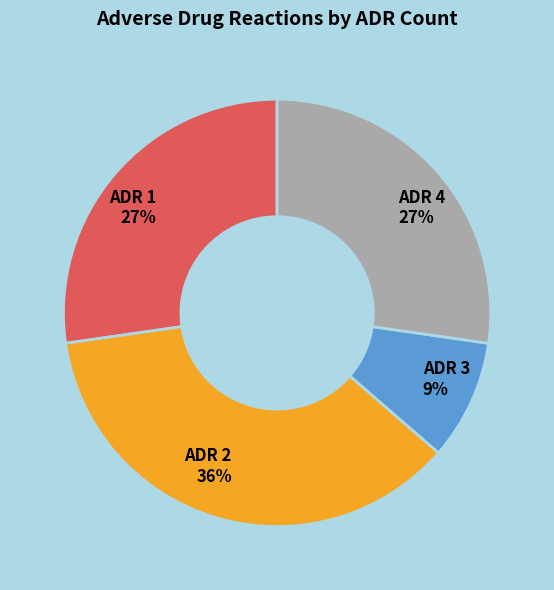

To the nearest percent, what percentage of the pie is ADR 2?

36%